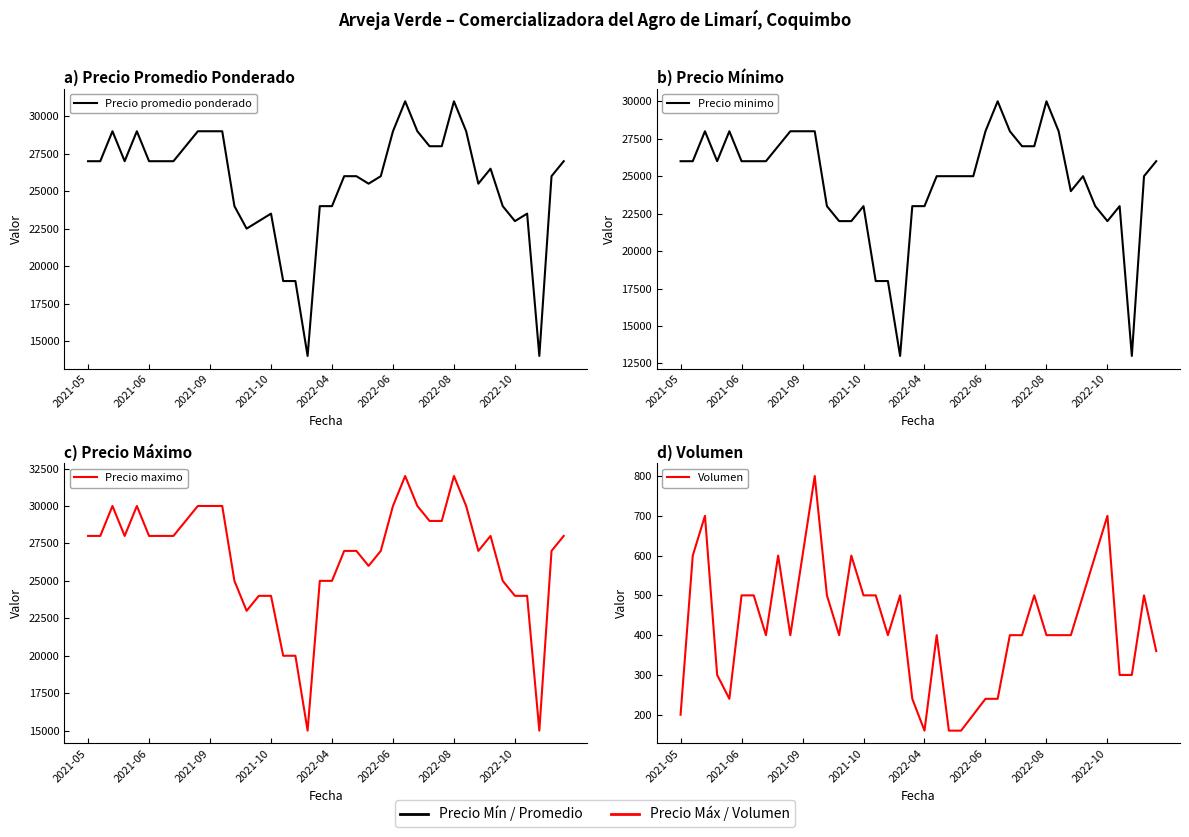

What are all the series names shown in the legend?

Precio promedio ponderado, Precio minimo, Precio maximo, Volumen